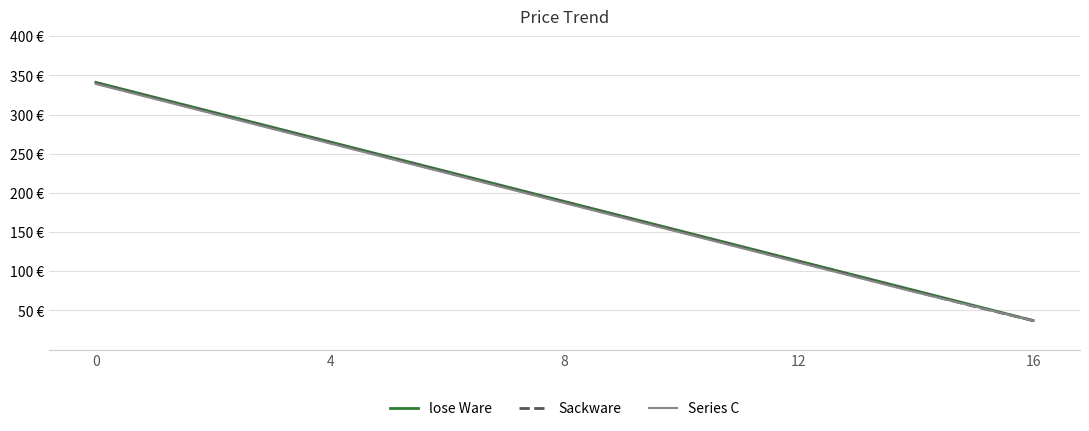

Is this an area chart (filled region under the line)?

No